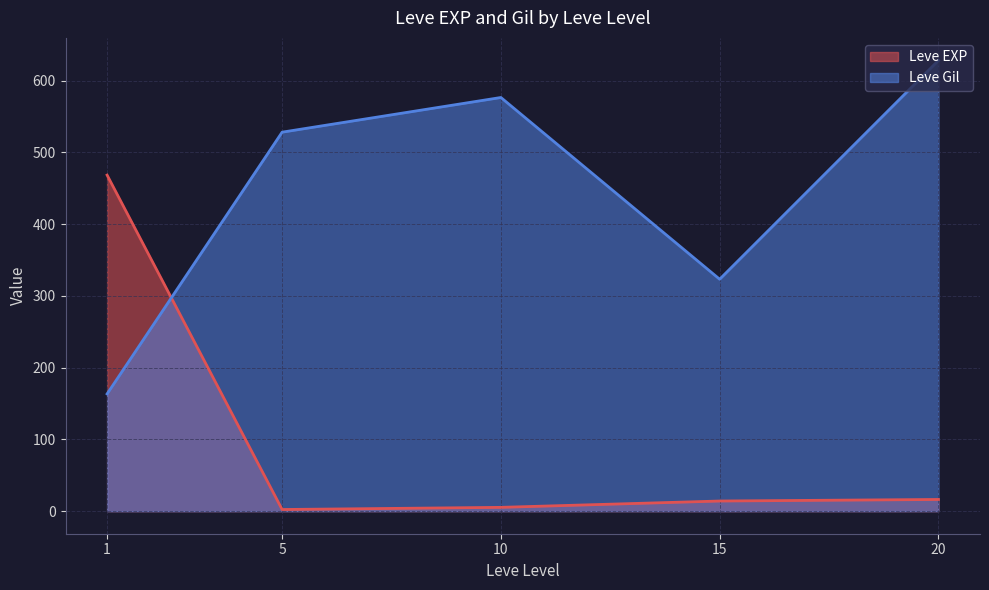

In Leve Gil, how many points are lower than both neighbors (excluding endpoints)?

1